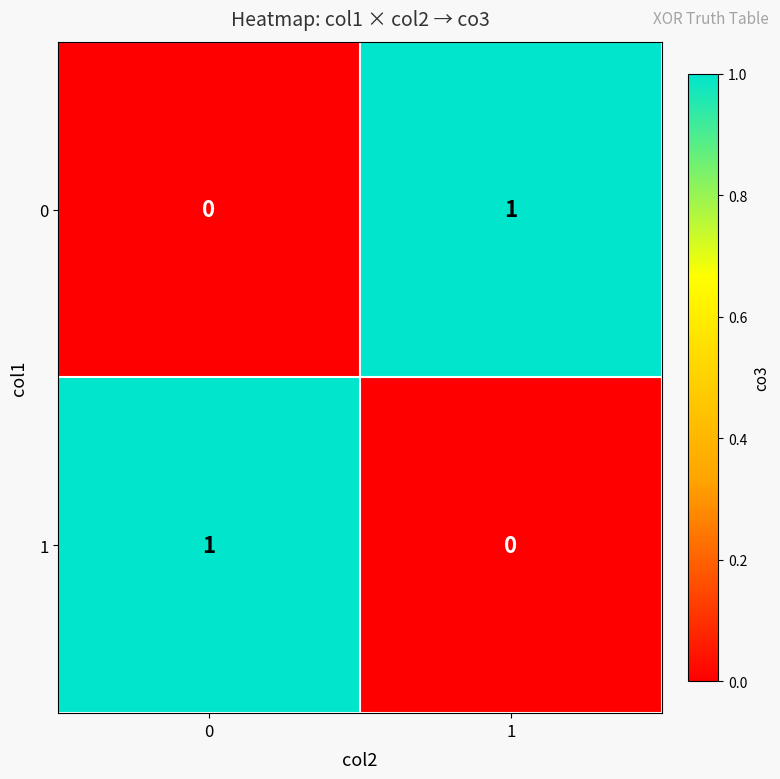

The value of 1 at 0 is 2. True or false?

False